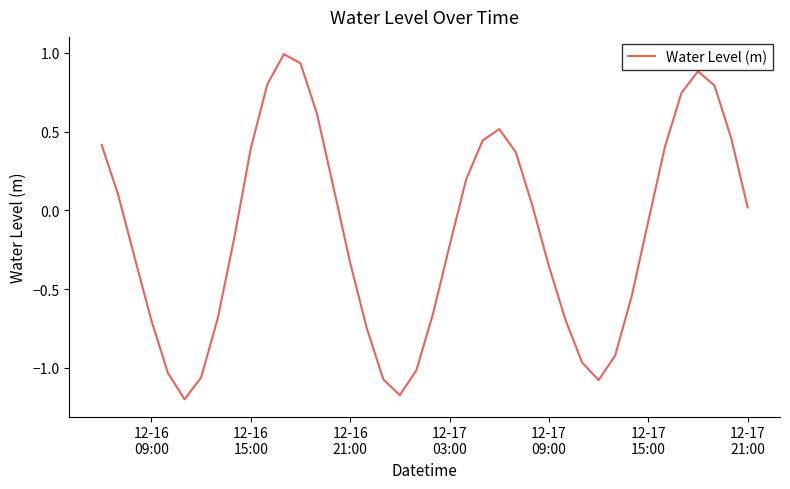

What is the maximum value shown in the chart?

1.0